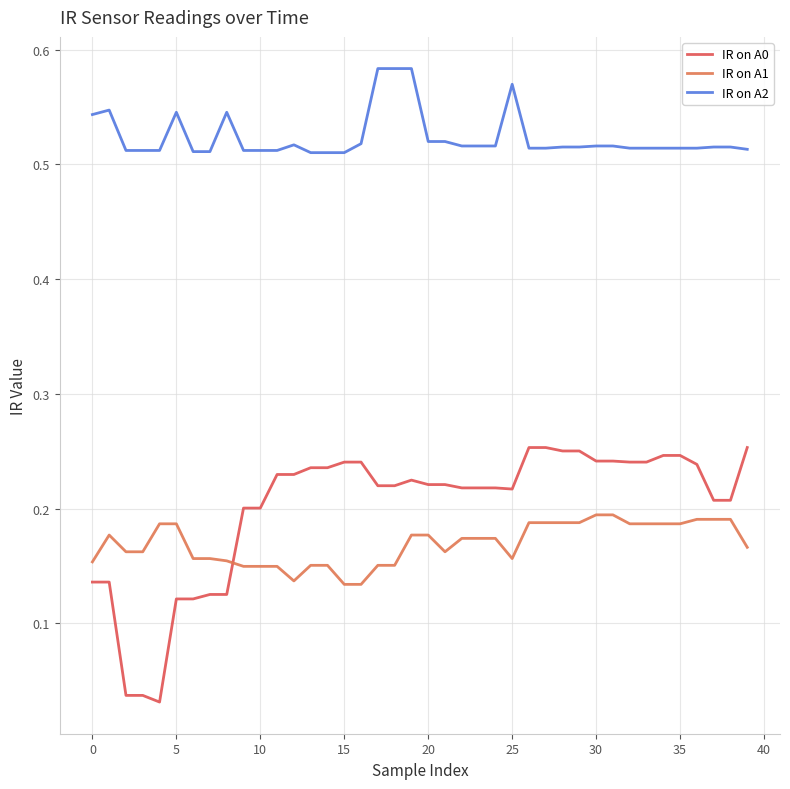

Does the chart display data point markers on the line(s)?

No